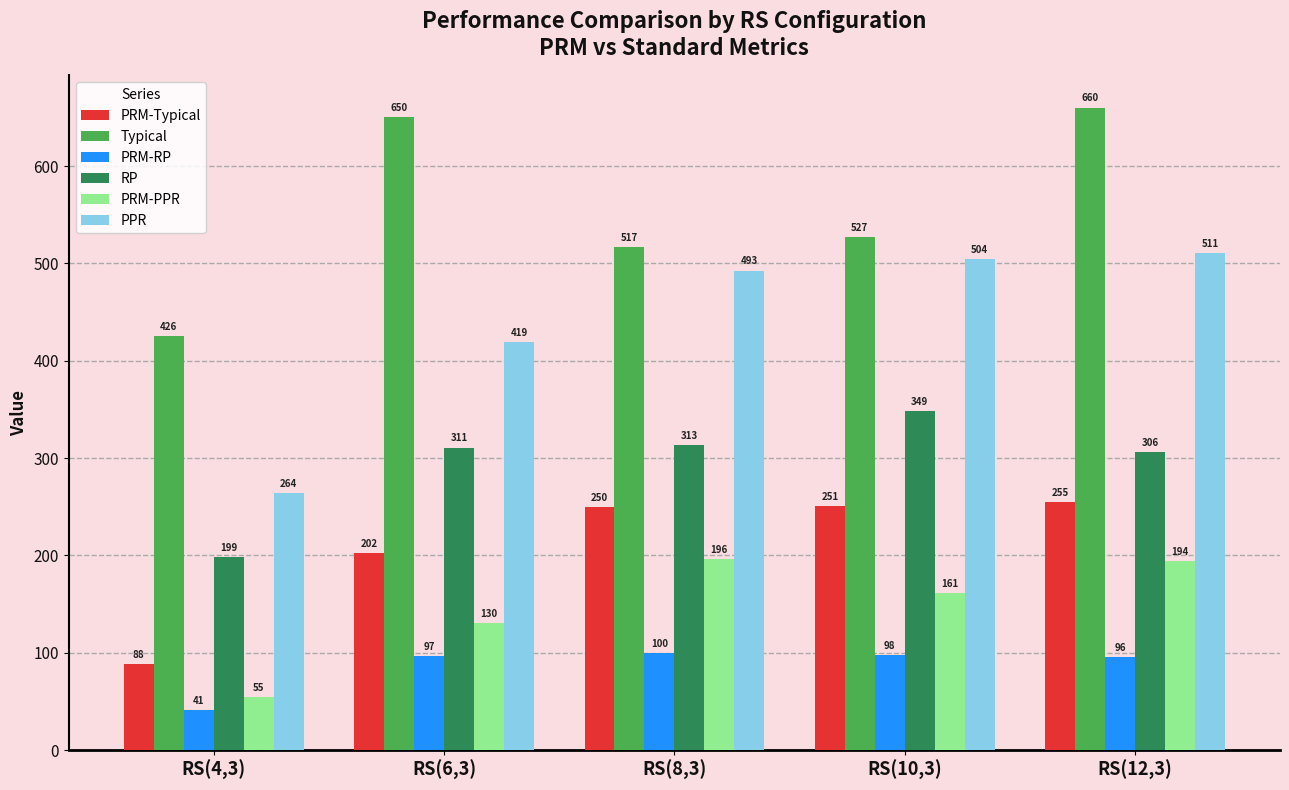

What is the difference between the highest and lowest values at RS(8,3)?

417.3